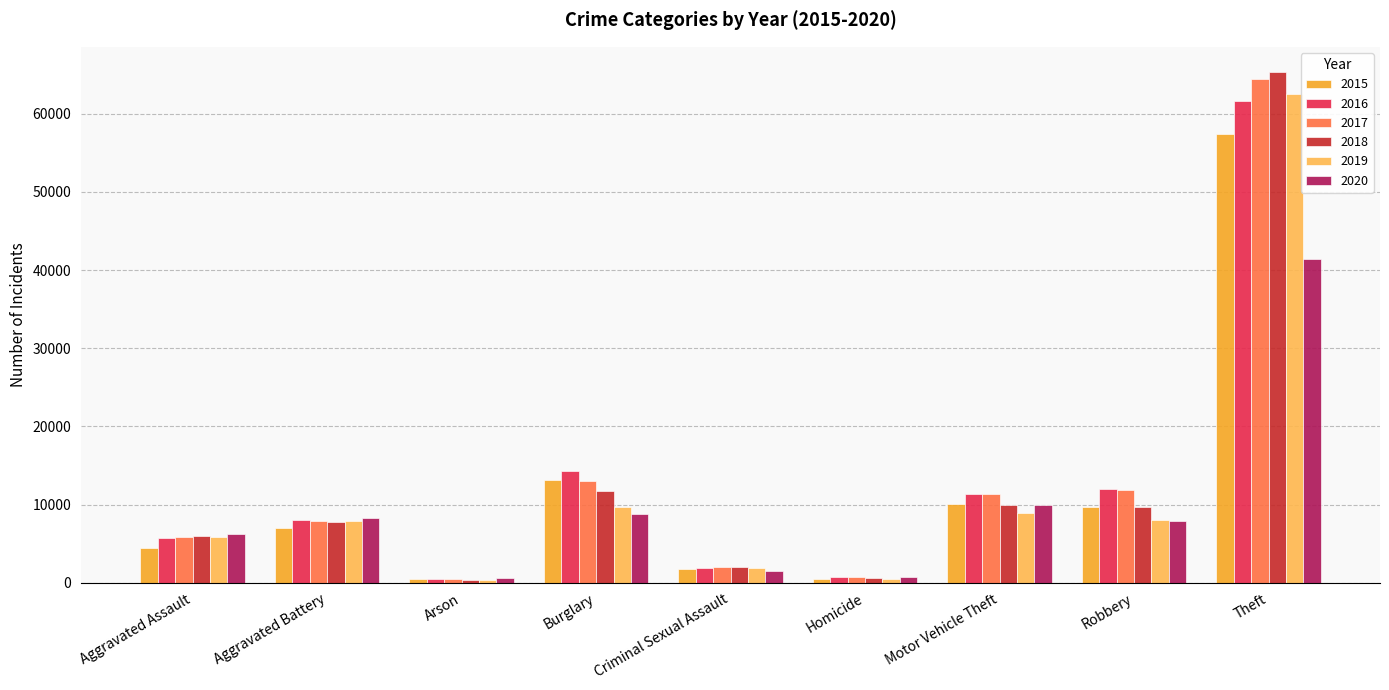

What is the spread (max minus min) of values at Burglary?

5531